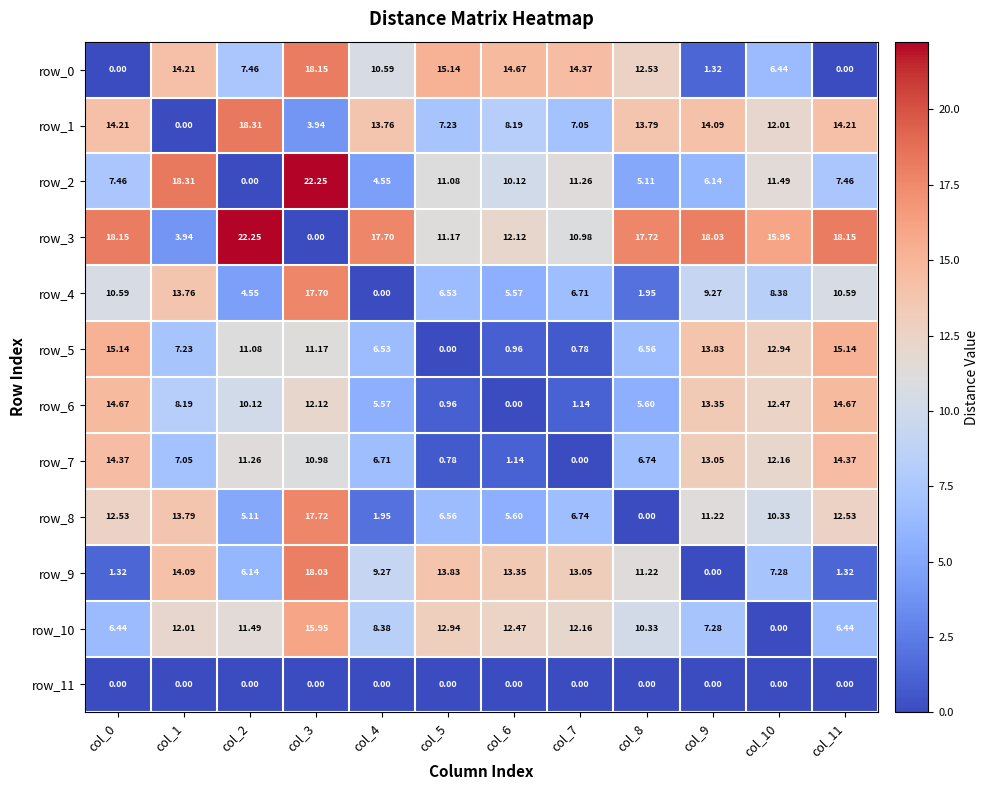

Which series has the largest total across all categories?

row_3